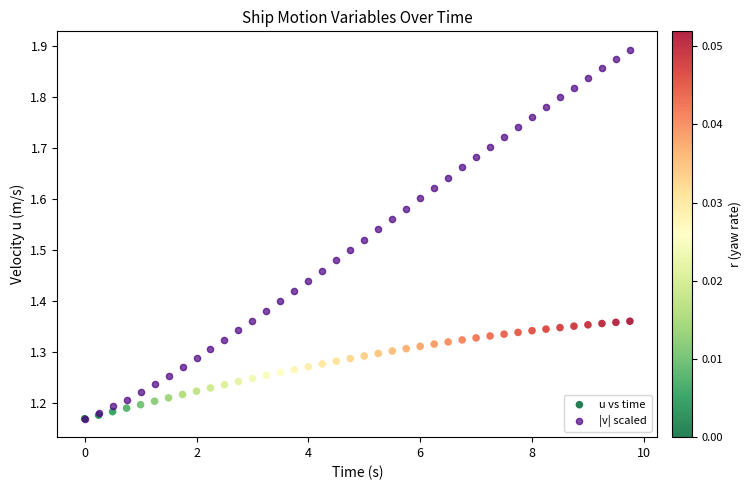

What are all the series names shown in the legend?

u vs time, |v| scaled